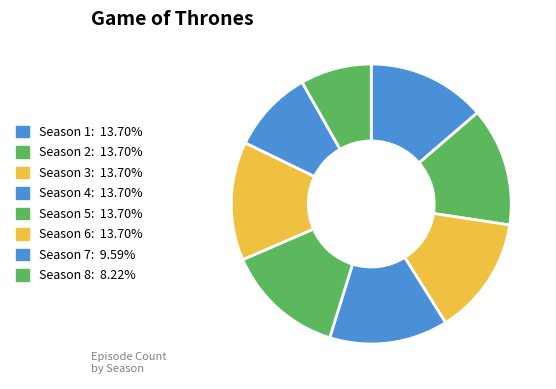

What is the smallest slice in the pie chart?

Season 8